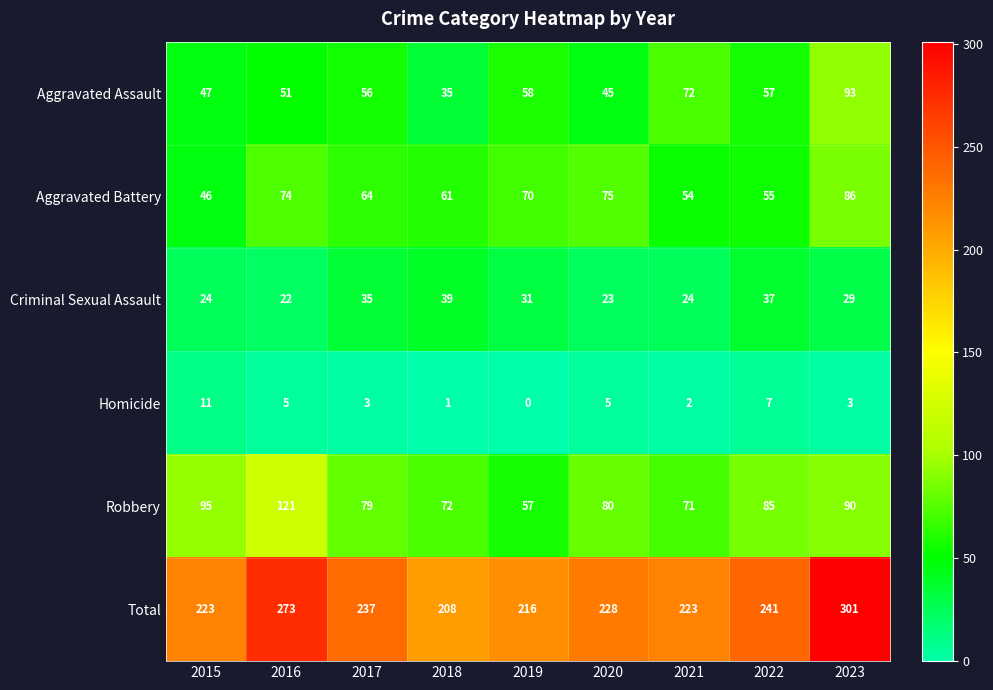

What is the difference between the highest and lowest values at 2016?

268